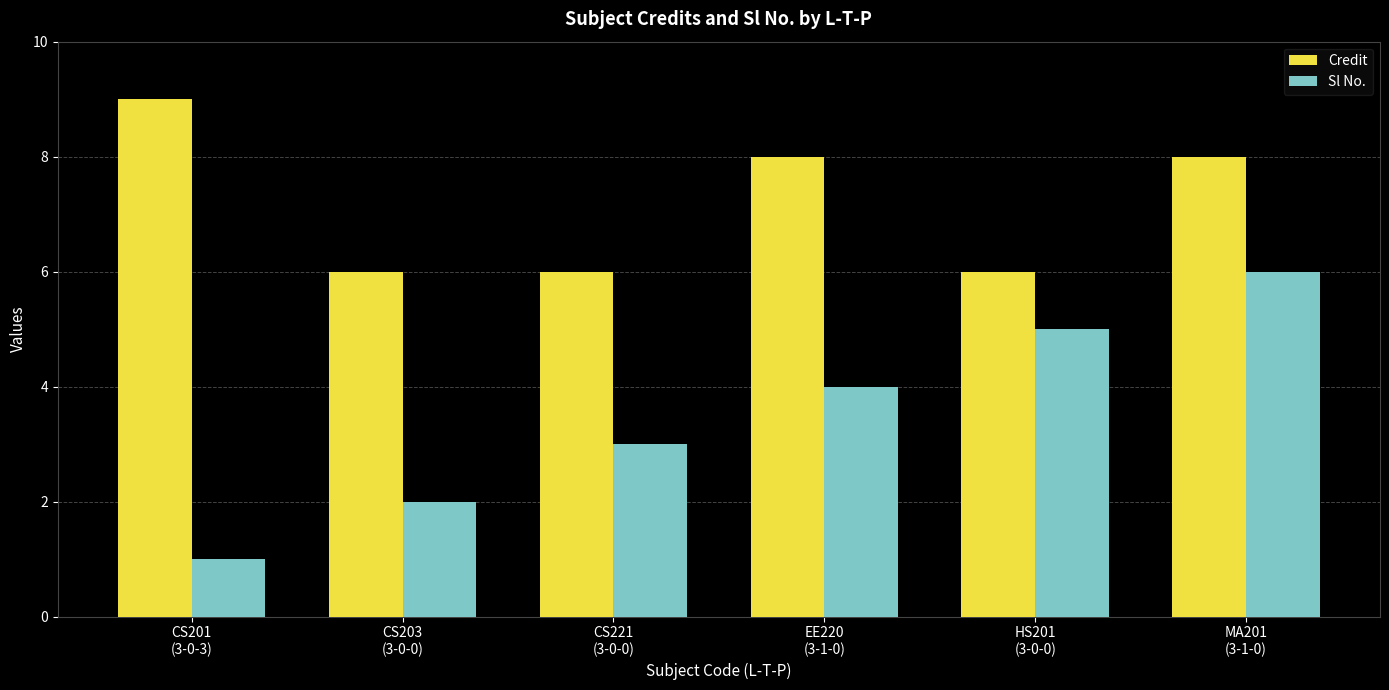

What is the difference between the highest and lowest values at CS221
(3-0-0)?

3